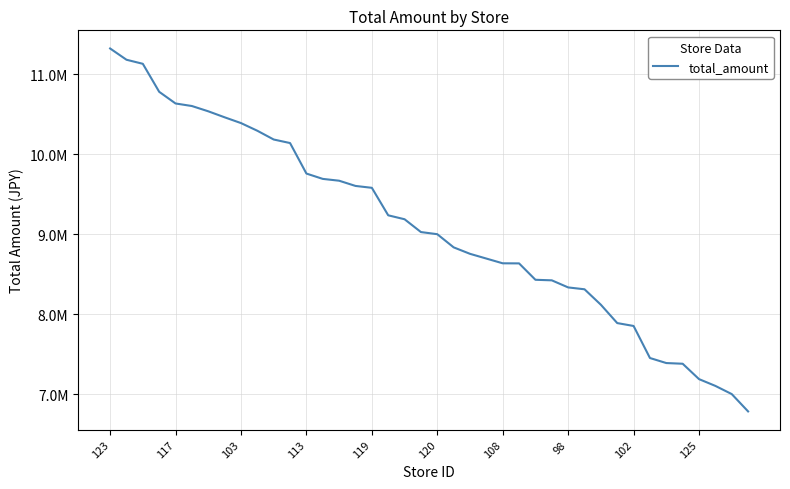

What is the difference between the maximum and minimum values?

4533360